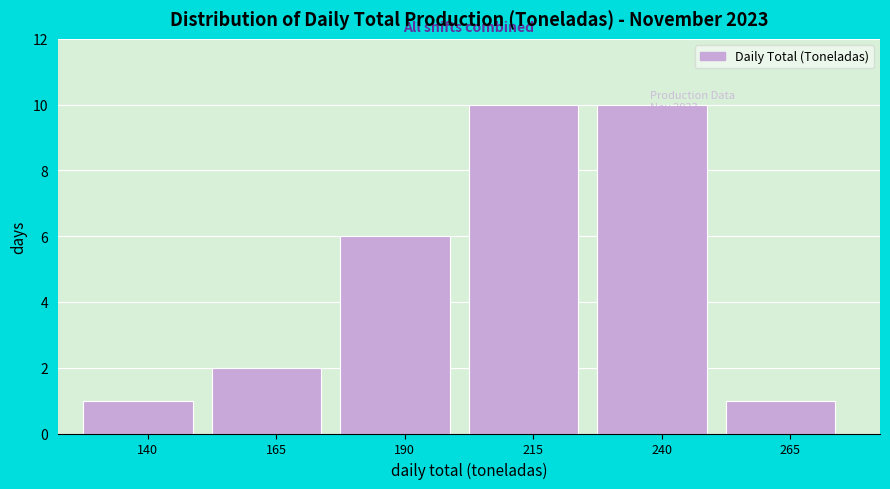

Is it true that the value at 240 is 7?

False